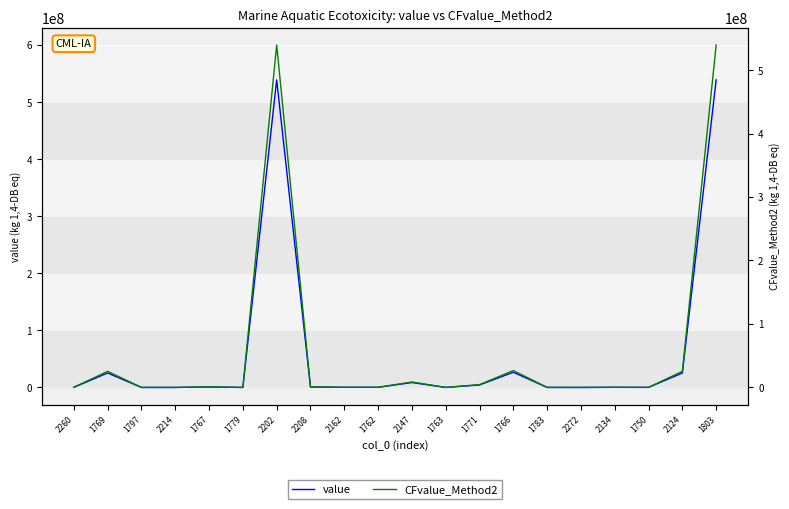

At how many categories does at least one series exceed 177266879?

2